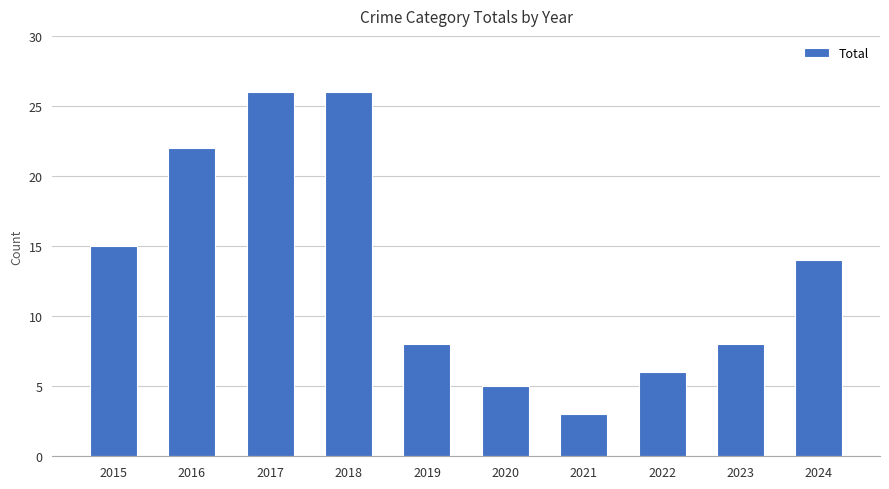

What is the minimum value shown in the chart?

3